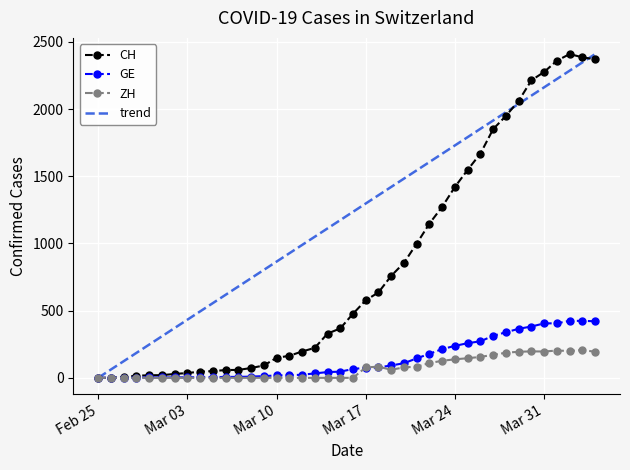

What is the greatest value displayed?

2409